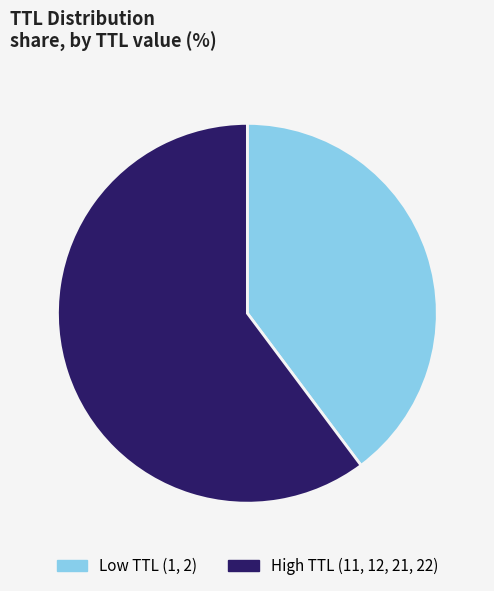

The High TTL (11, 12, 21, 22) slice represents 60% of the pie. True or false?

True